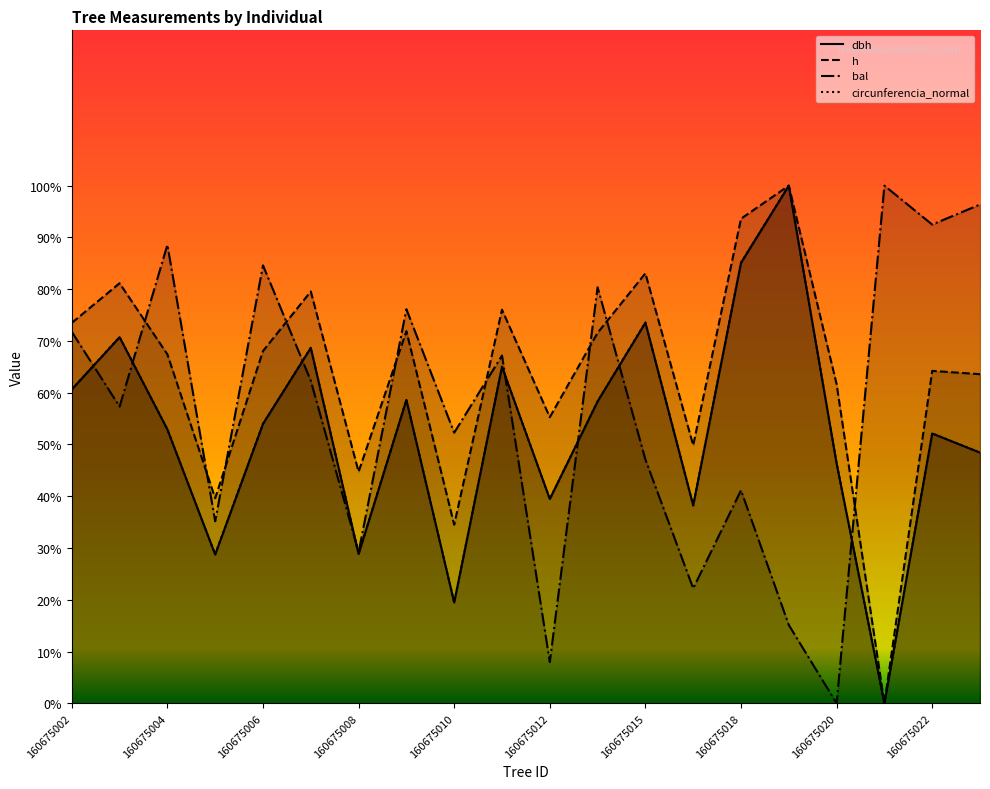

How many data points does each series have?

20